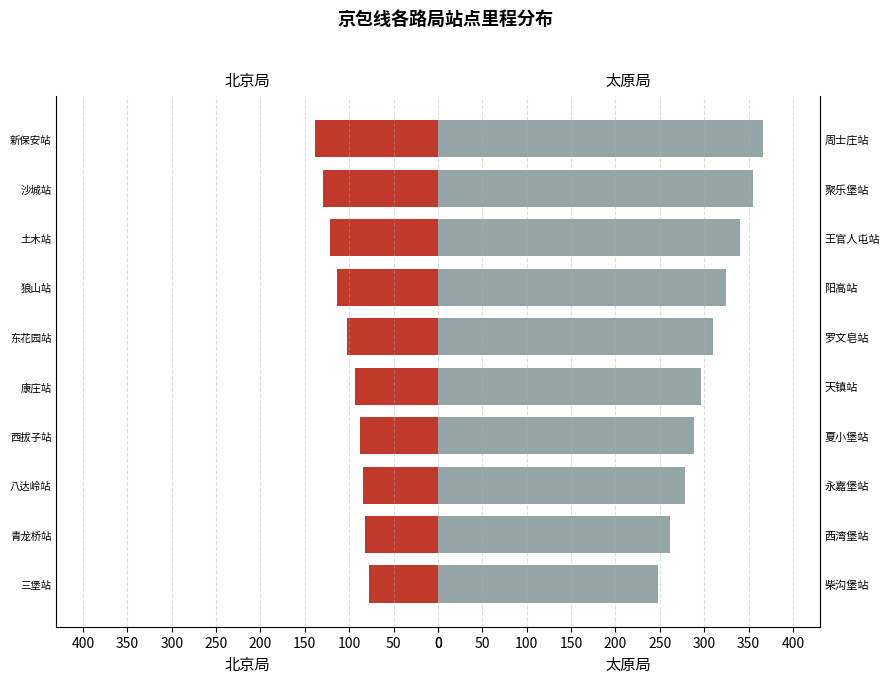

List the series in order of their overall mean, highest first.

太原局, 北京局